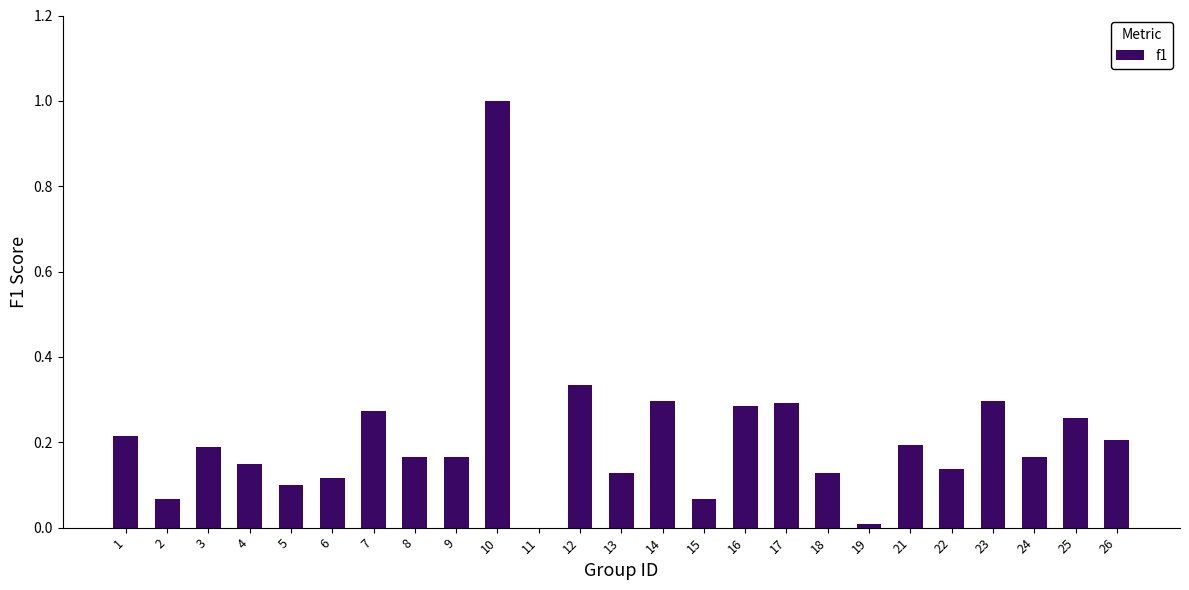

The chart shows a value of 0.3 at 23. True or false?

True